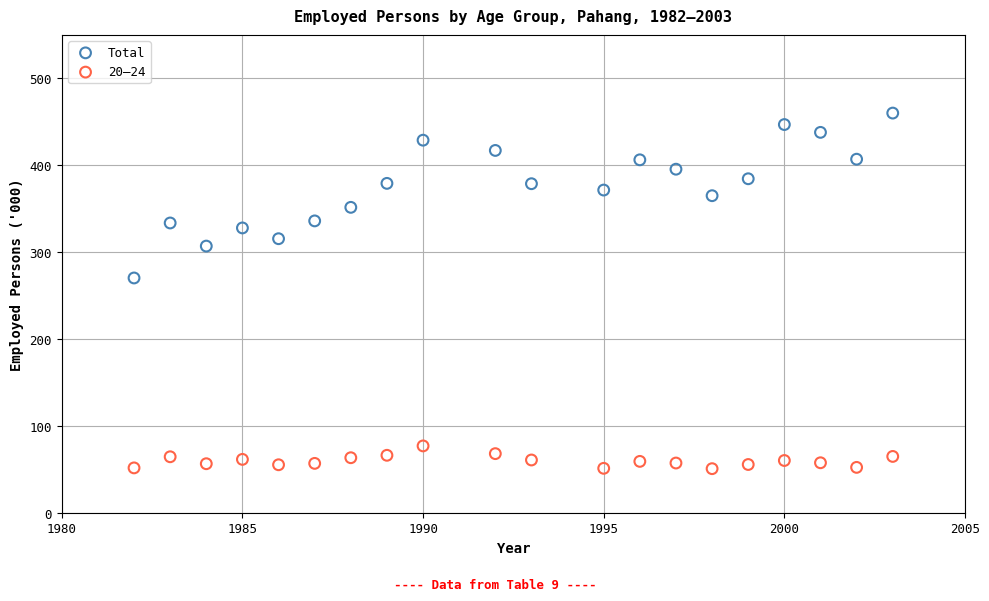

Across all data points, what is the range of Y values (max minus min)?

409.3